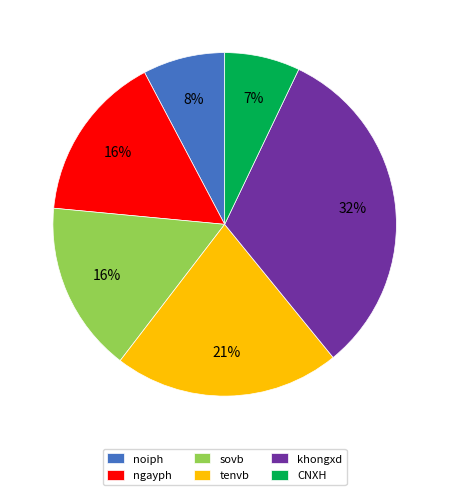

Is it true that sovb is 30% of the pie?

False